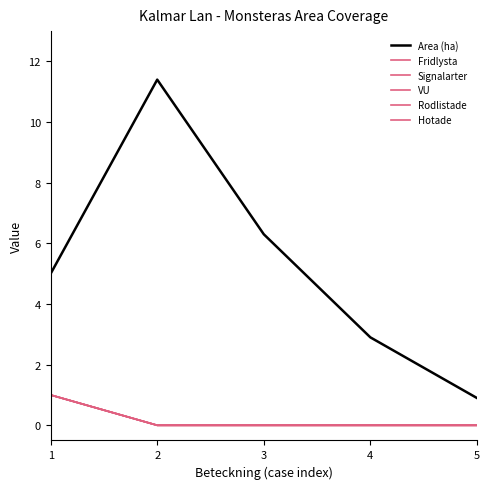

How many Hotade values are between 0 and 1?

5